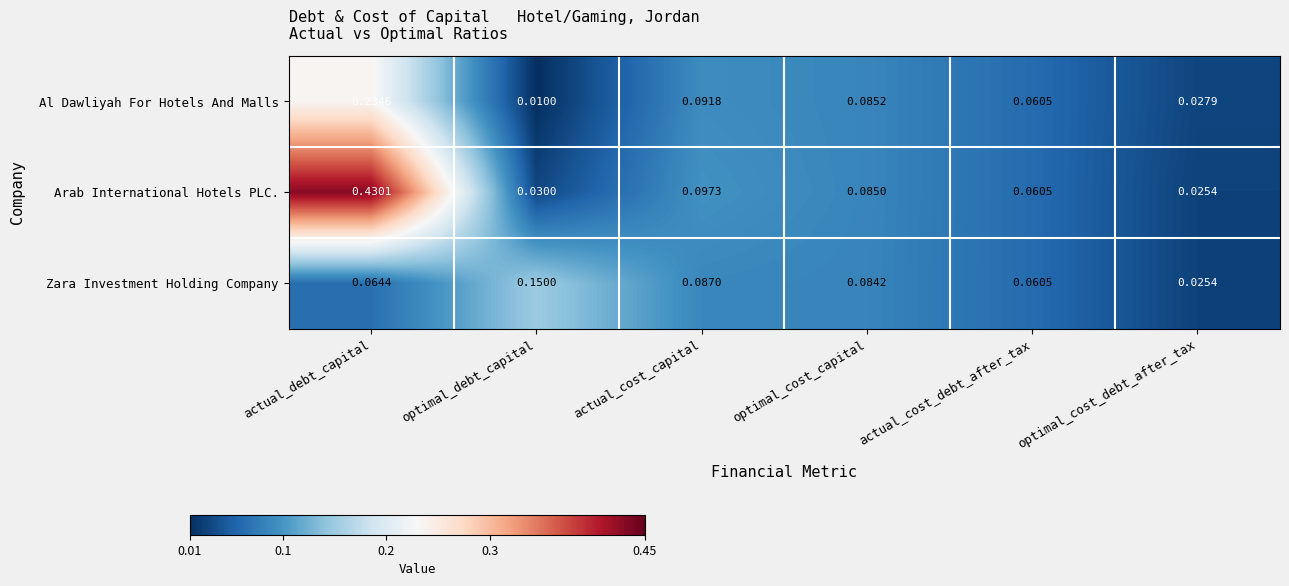

Is the value of Al Dawliyah For Hotels And Malls at actual_cost_capital greater than the value of Arab International Hotels PLC. at actual_cost_capital?

No